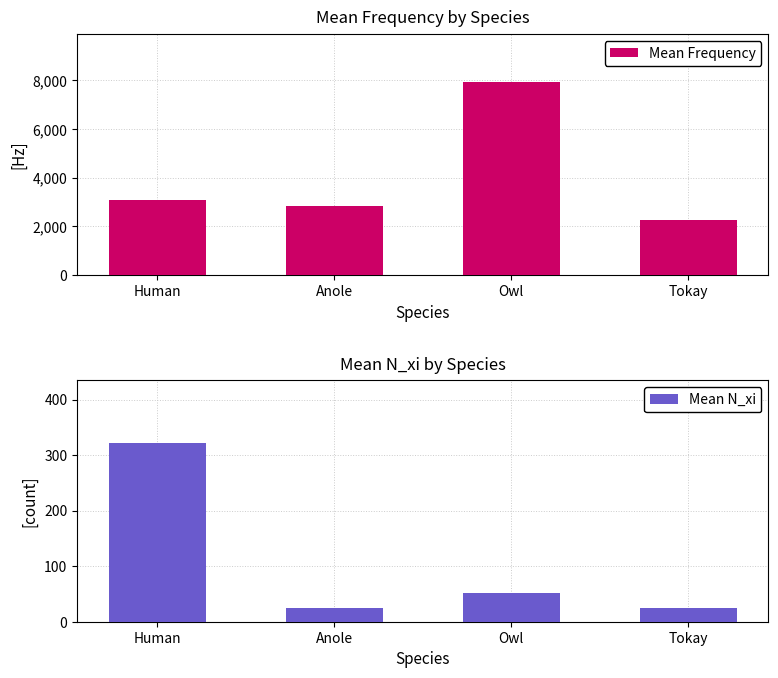

What is the total value across all series at Anole?

2846.2